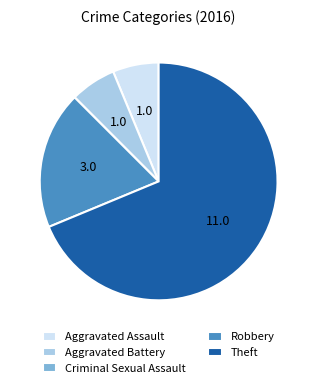

The Robbery slice represents 19% of the pie. True or false?

True